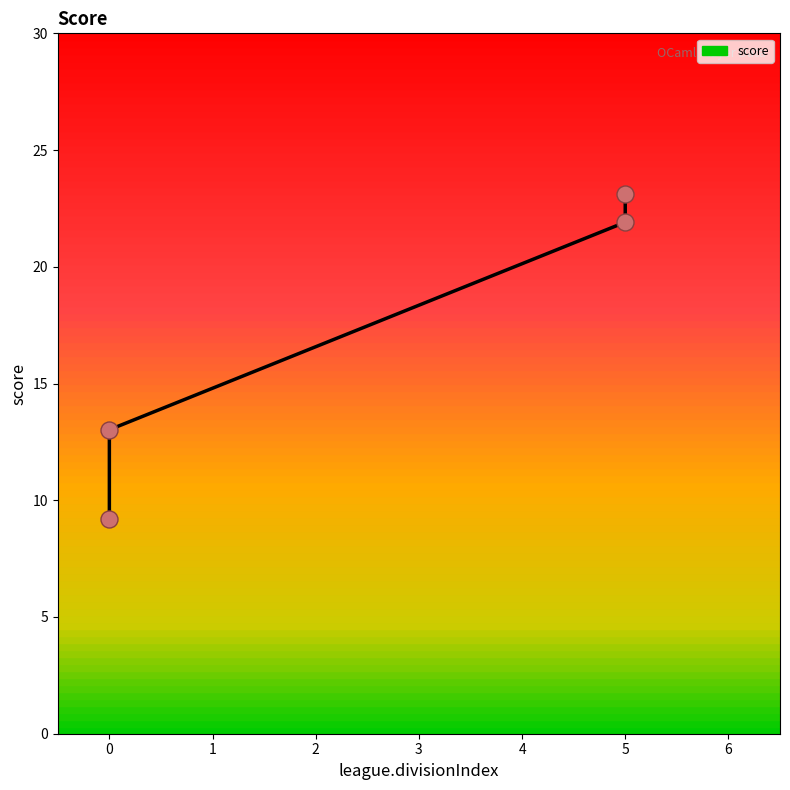

What is the change in value from 0 to 1?

+3.8